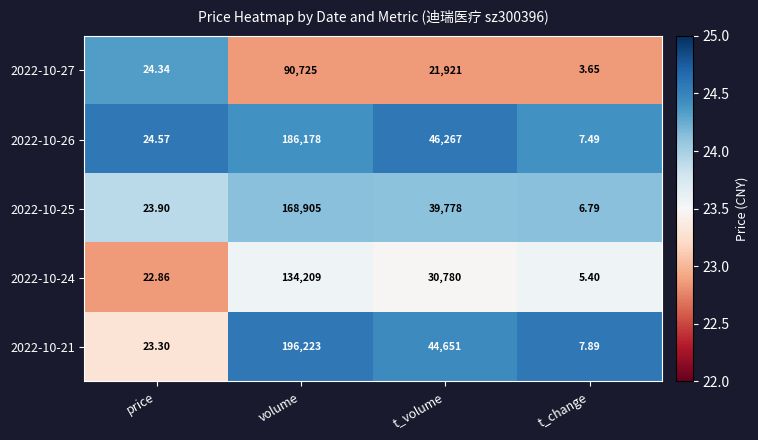

Which category has the lowest value in the 2022-10-26 series?

t_change